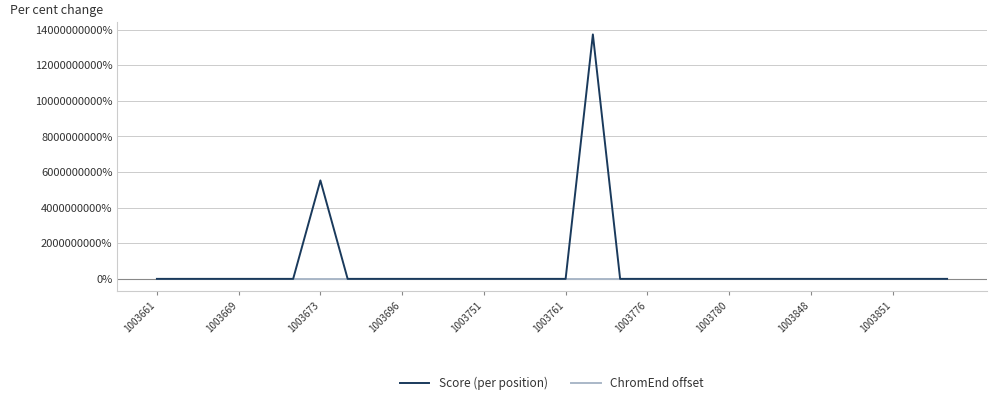

Which series has the largest total across all categories?

Score (per position)